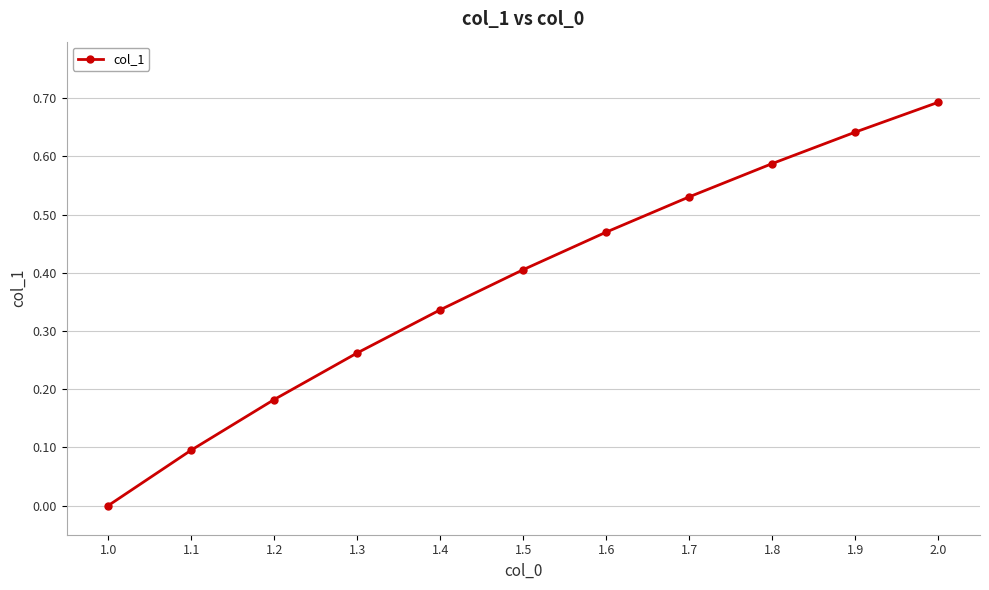

True or false: there are more than 2 points higher than both neighbors.

False